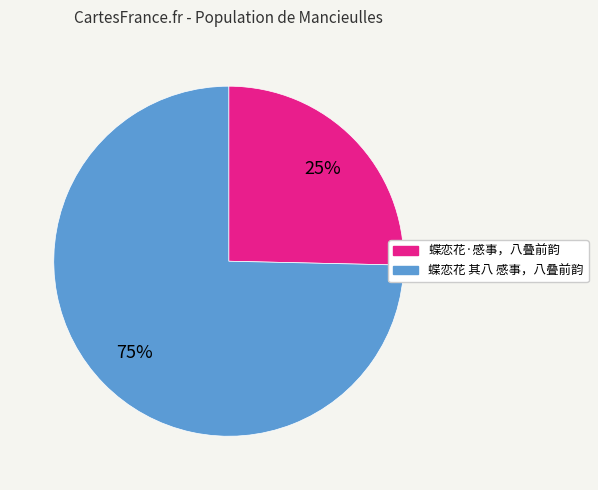

To the nearest percent, what percentage of the pie is 蝶恋花 其八 感事，八叠前韵?

75%